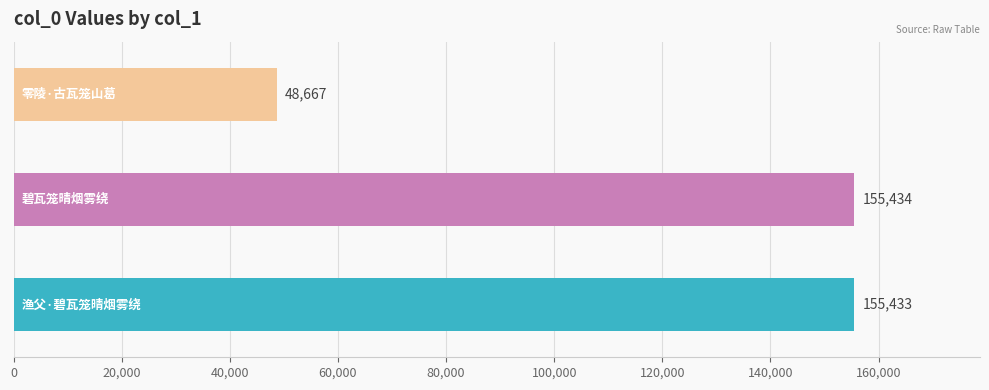

What is the average value?

119845